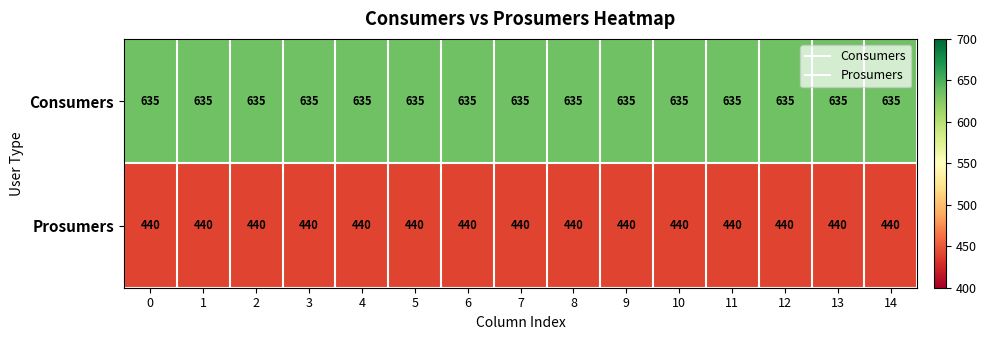

Read the Consumers value at 5.

635